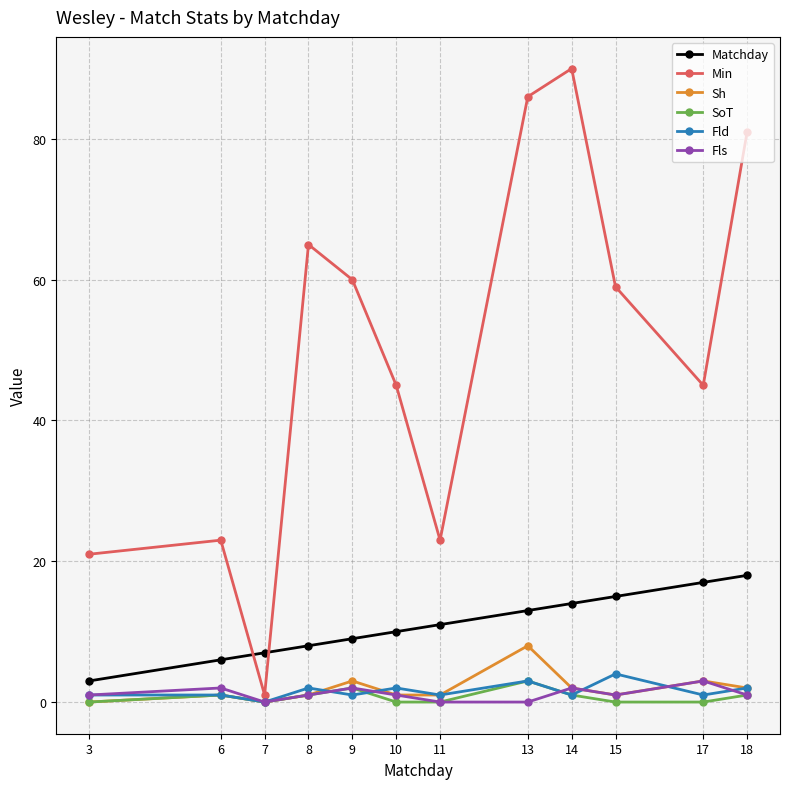

Is it true that Min equals 65 at 8?

True